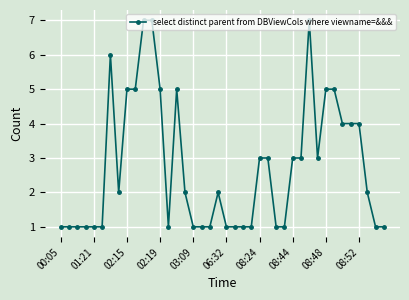

What is the value of the 38th point from the left?

2